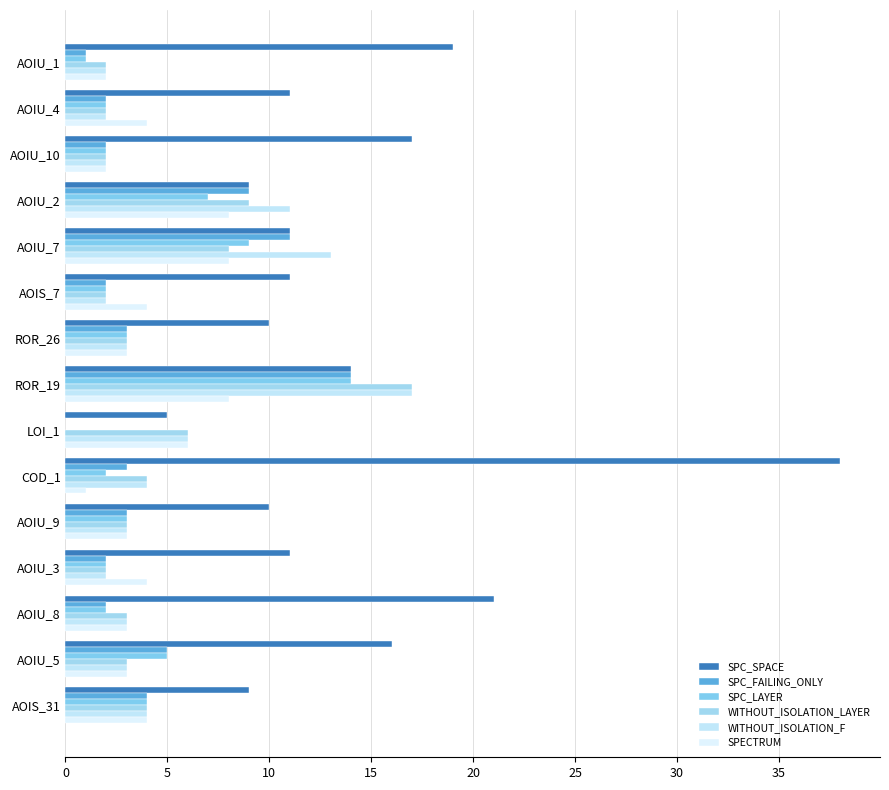

What is the difference between the maximum and minimum values in the SPECTRUM series?

7